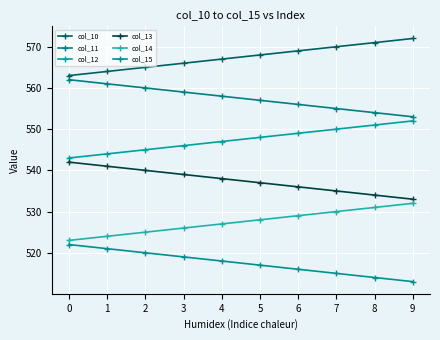

What are all the series names shown in the legend?

col_10, col_11, col_12, col_13, col_14, col_15